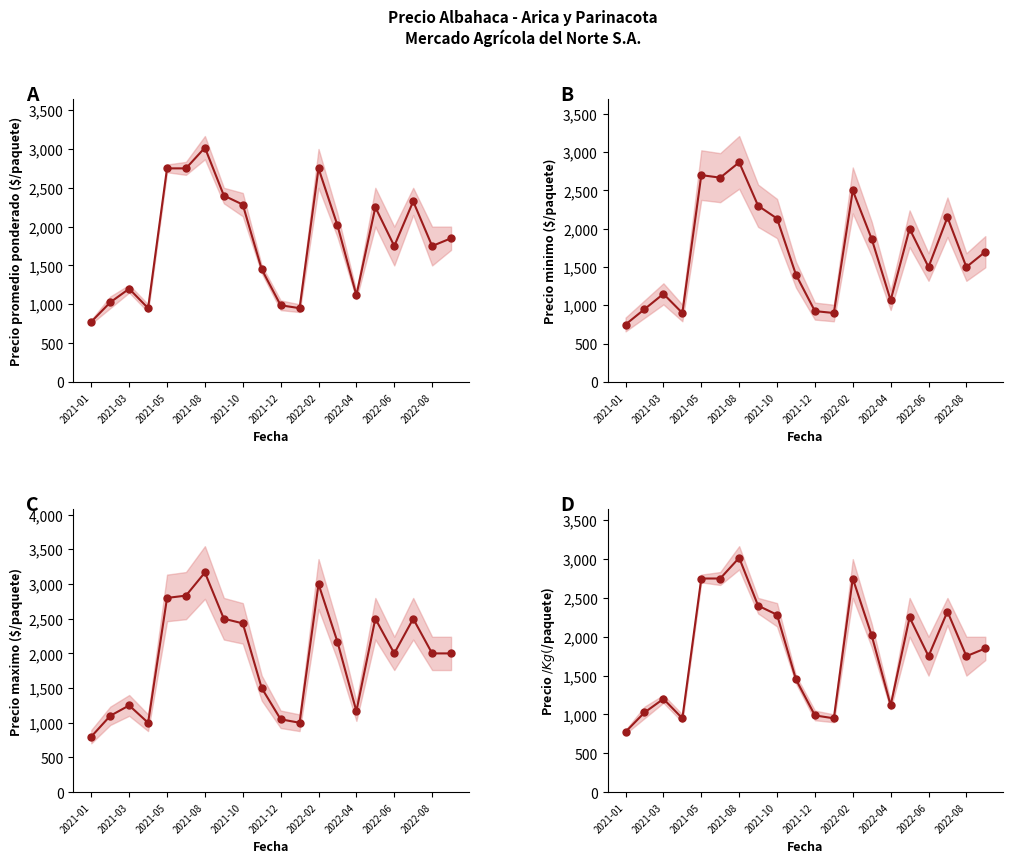

In Precio $/Kg ($/paquete), how many points are higher than both neighbors (excluding endpoints)?

5